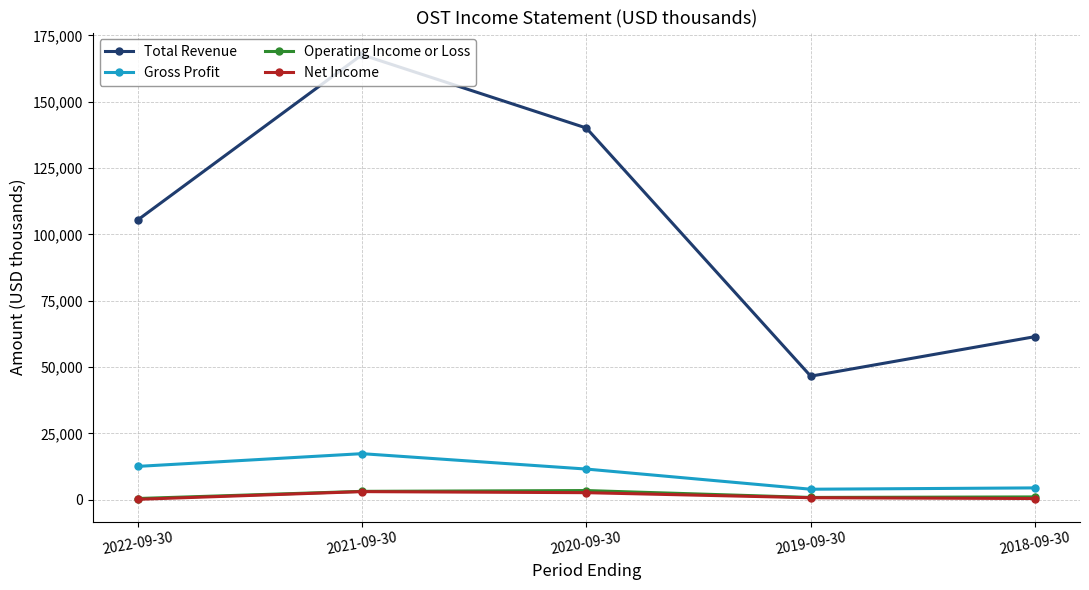

Which category has the highest value across all series?

2021-09-30